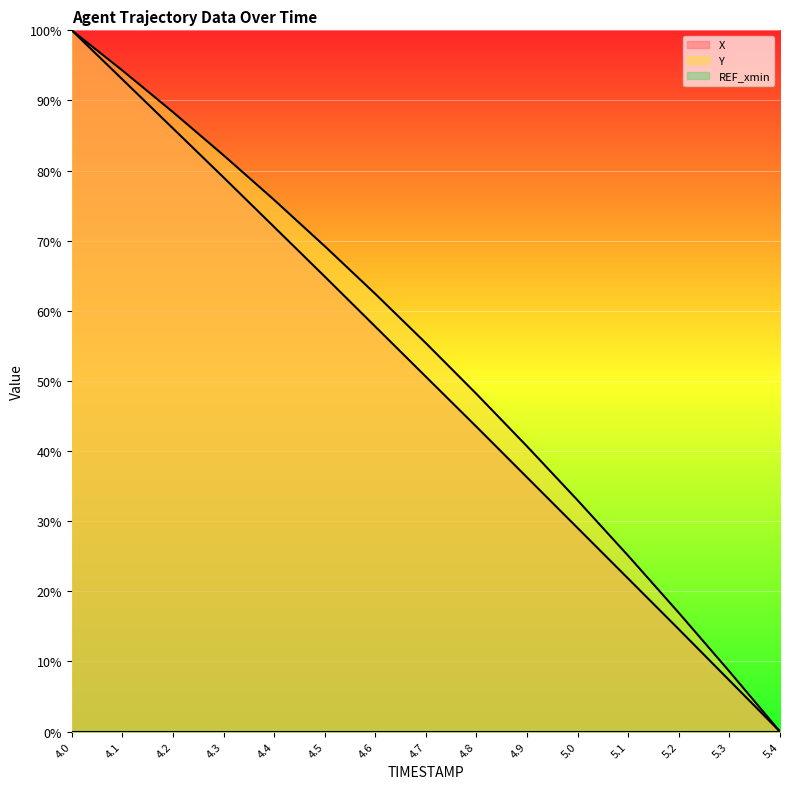

Does the chart display data point markers on the line(s)?

No